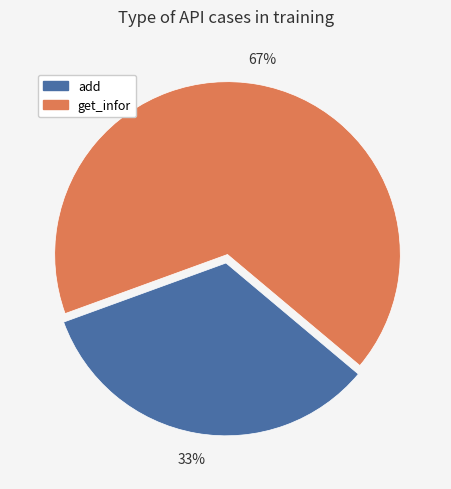

What is the largest slice in the pie chart?

get_infor